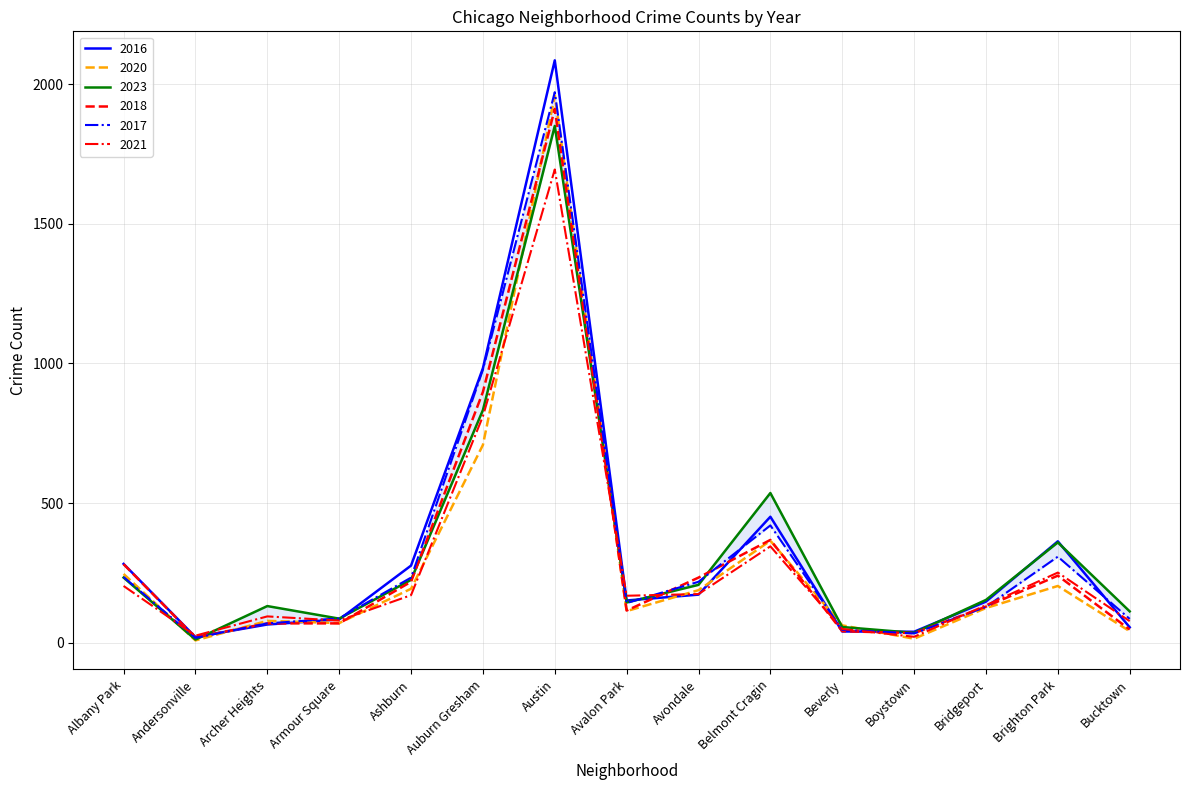

Is the value of 2023 at Boystown greater than the value of 2020 at Brighton Park?

No